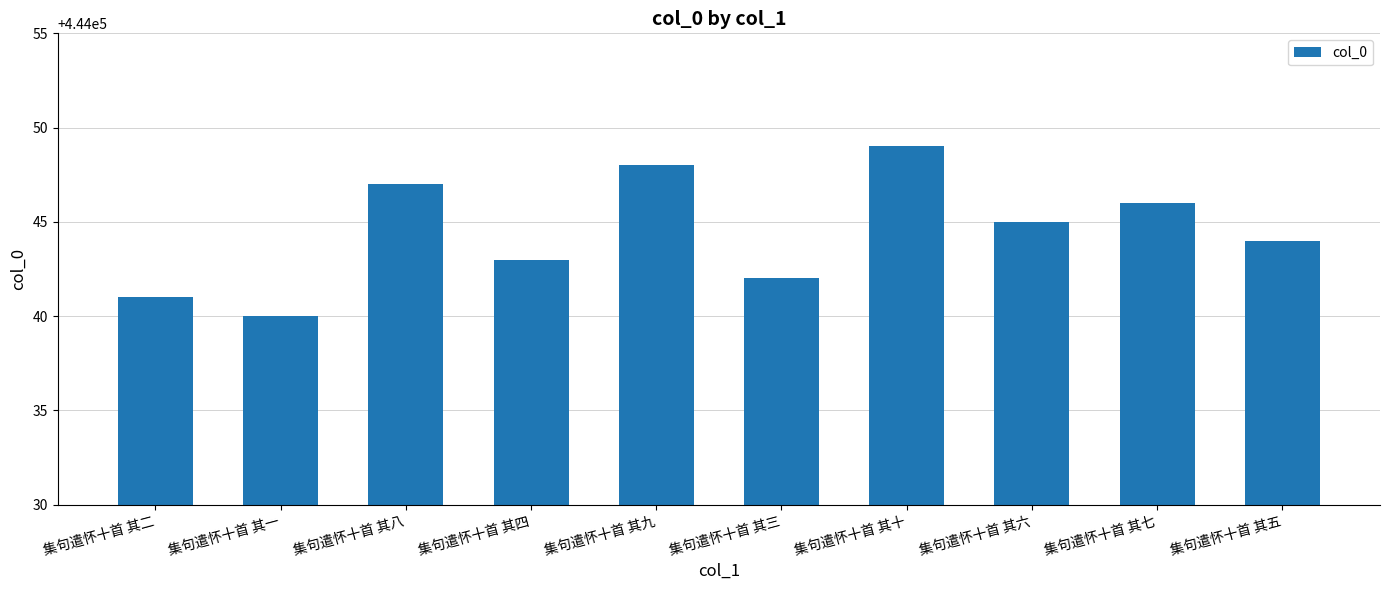

At which label does the data first exceed 444045?

集句遣怀十首 其八